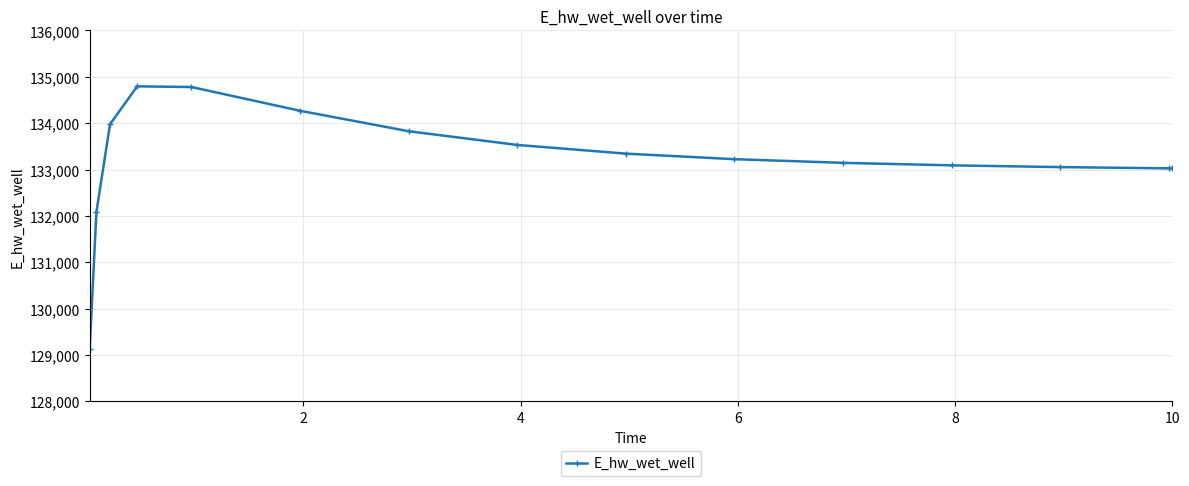

What is the difference between the maximum and minimum values?

5661.7